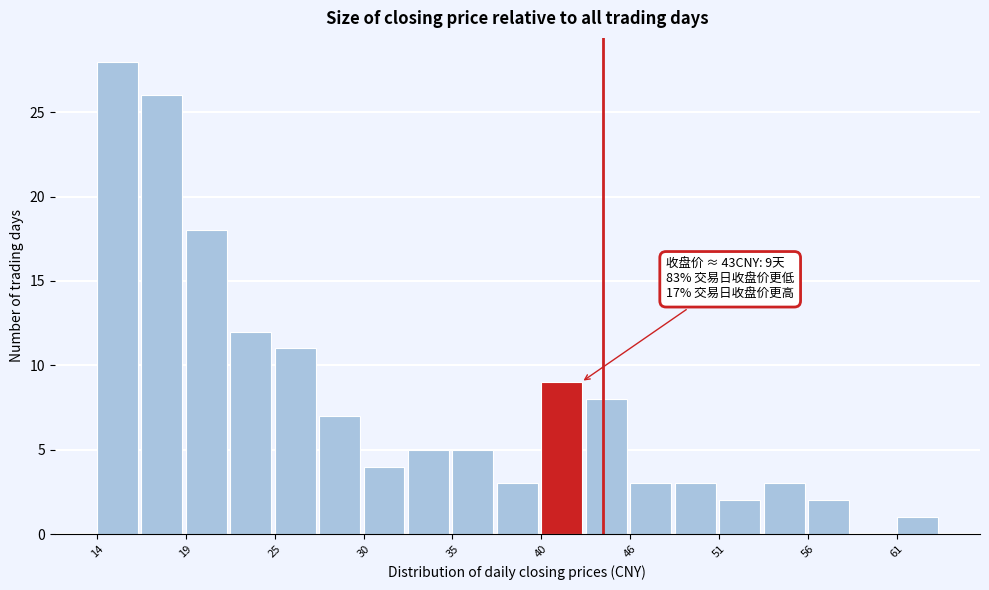

Around what value on the x-axis is the tallest bar? Give the approximate position of its centre, as read against the axis.

15